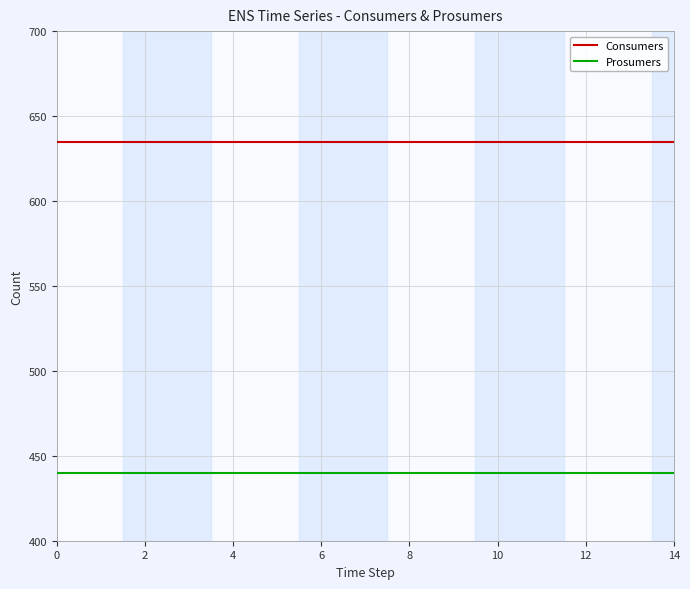

True or false: Prosumers and Consumers intersect in this chart.

False